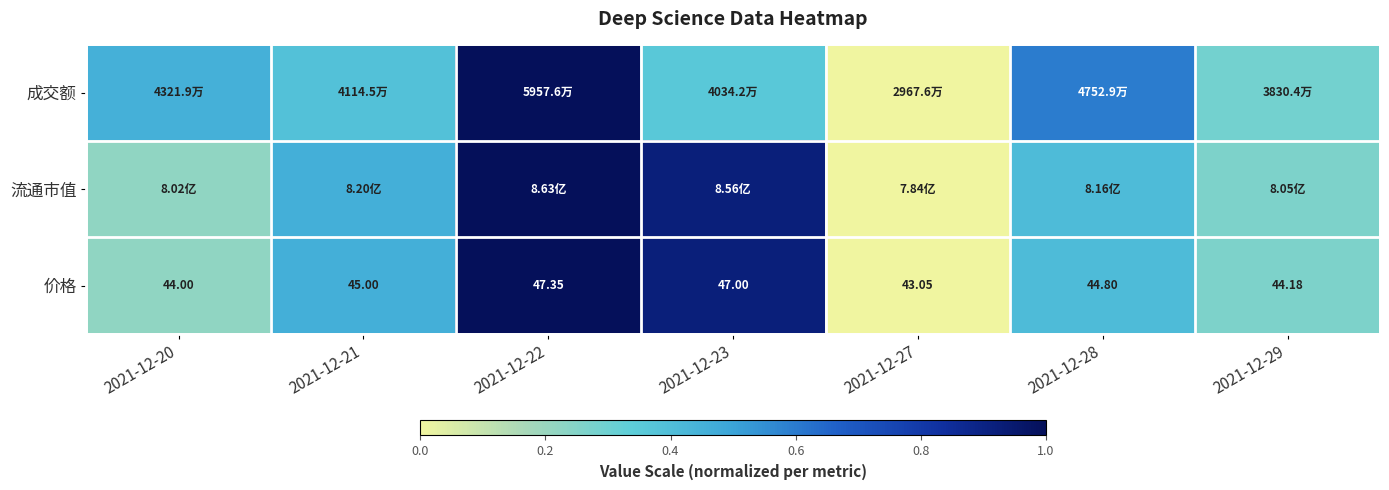

How many values in the 价格 series are below 44?

1